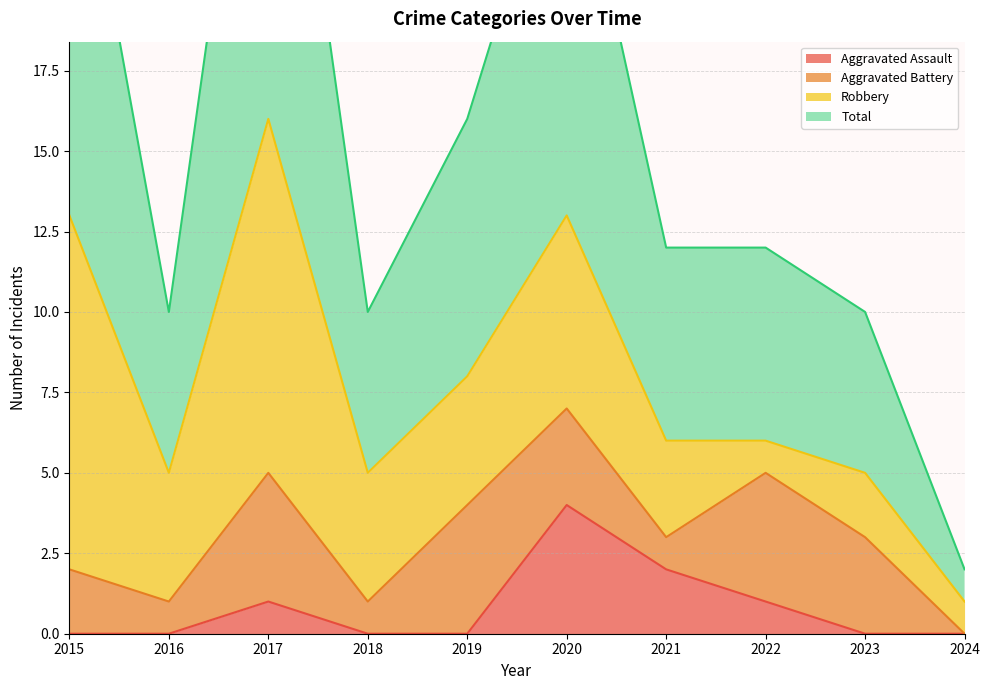

The Aggravated Assault series shows 0 at 2018. True or false?

True